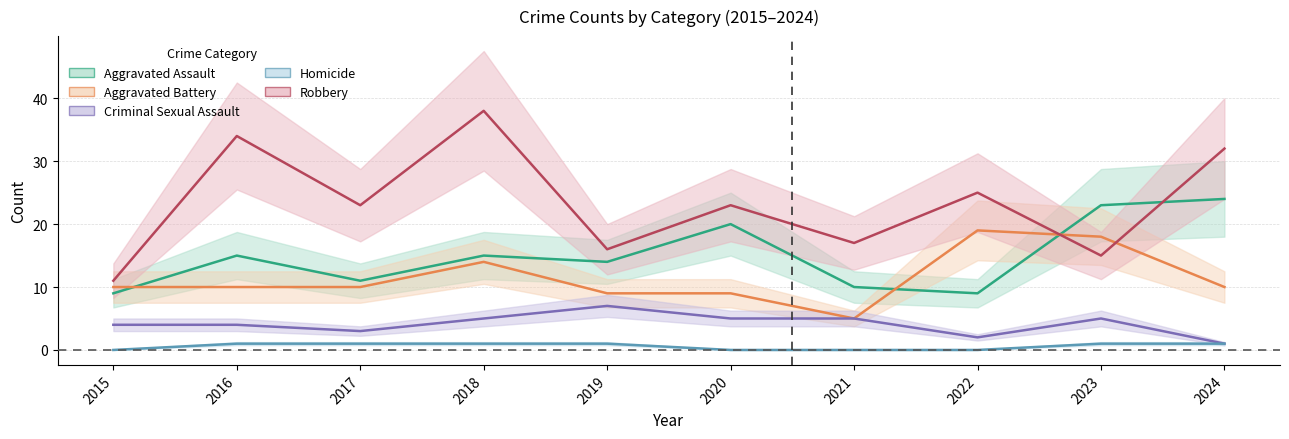

What are all the series names shown in the legend?

Aggravated Assault, Aggravated Battery, Criminal Sexual Assault, Homicide, Robbery